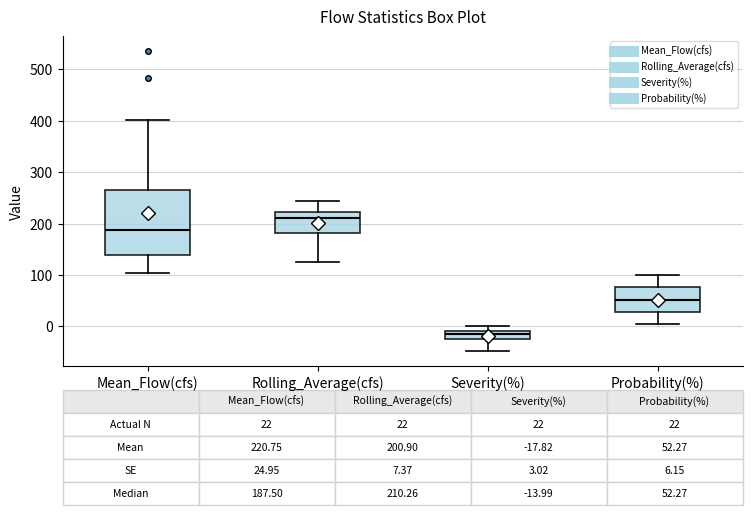

Which box is the tallest, from its lower edge to its upper edge?

Mean_Flow(cfs)